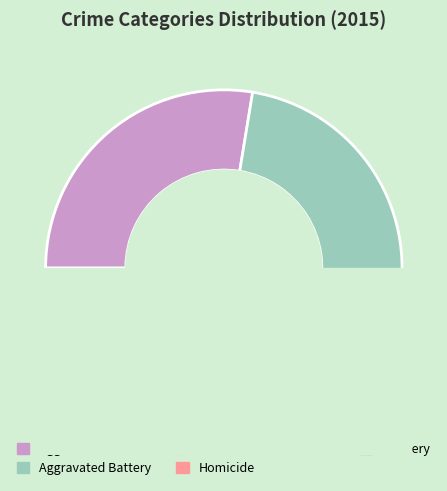

How many segments does this pie chart have?

5